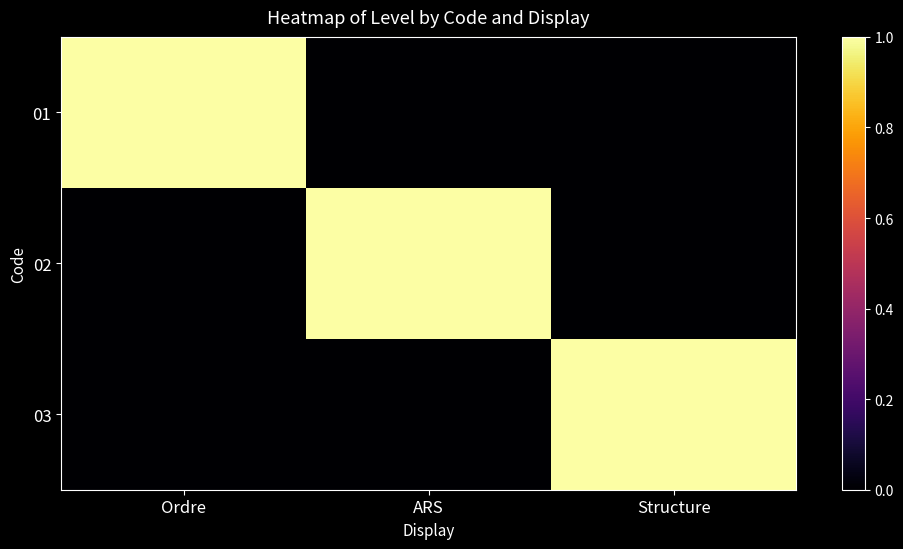

Reading right to left, transcribe all the data shown in this chart.

01: Structure=0	ARS=0	Ordre=1
02: Structure=0	ARS=1	Ordre=0
03: Structure=1	ARS=0	Ordre=0